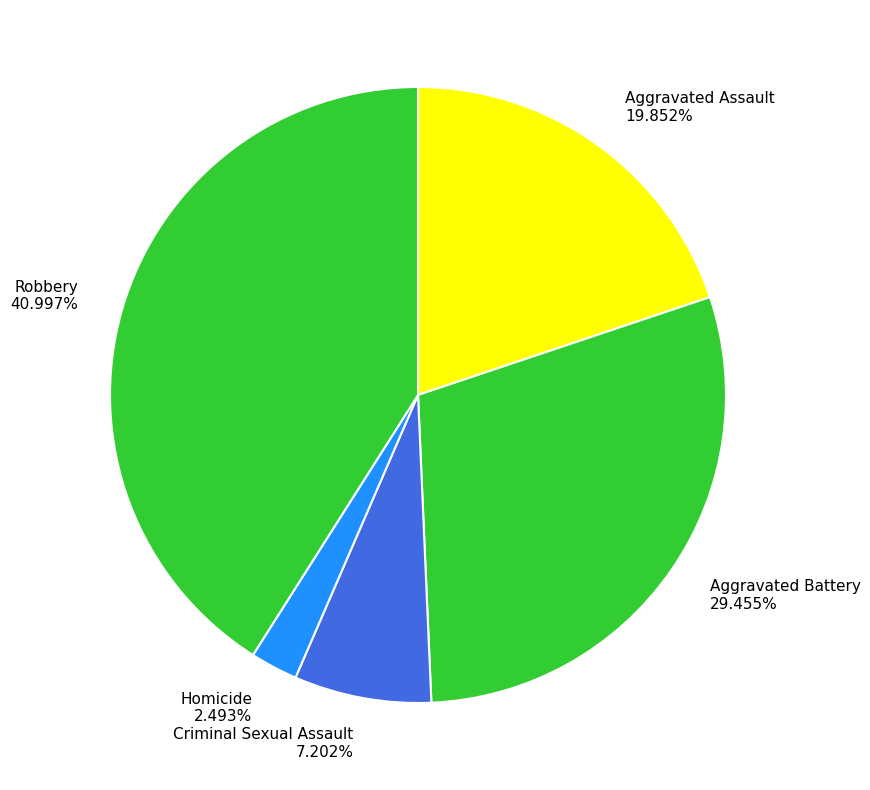

Rank the categories by value from lowest to highest.

Homicide, Criminal Sexual Assault, Aggravated Assault, Aggravated Battery, Robbery